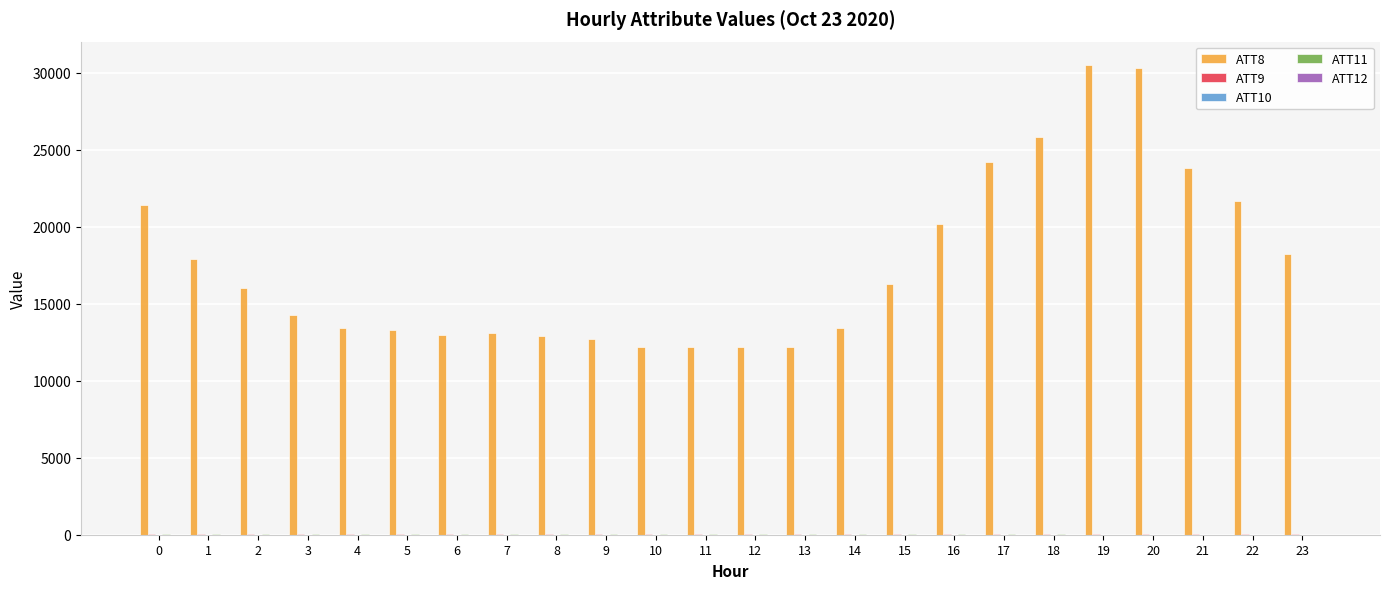

The value of ATT8 at 11 is 12200.0. True or false?

True